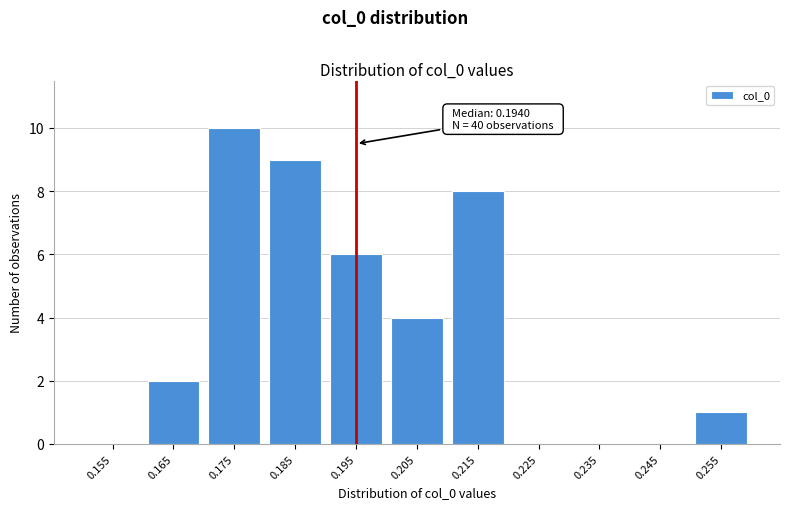

Reading left to right, what are all the values shown in this chart?

0.155=0	0.165=2	0.175=10	0.185=9	0.195=6	0.205=4	0.215=8	0.225=0	0.235=0	0.245=0	0.255=1